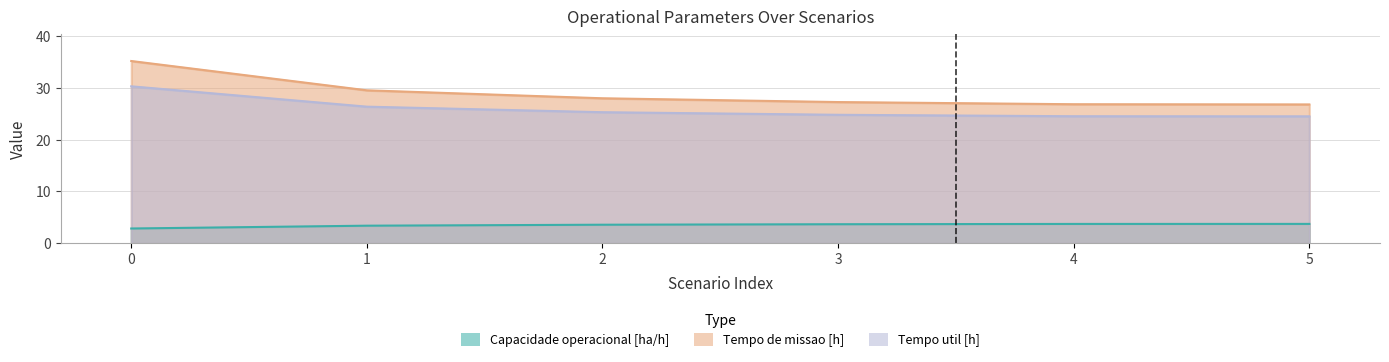

At how many categories does at least one series exceed 13?

6